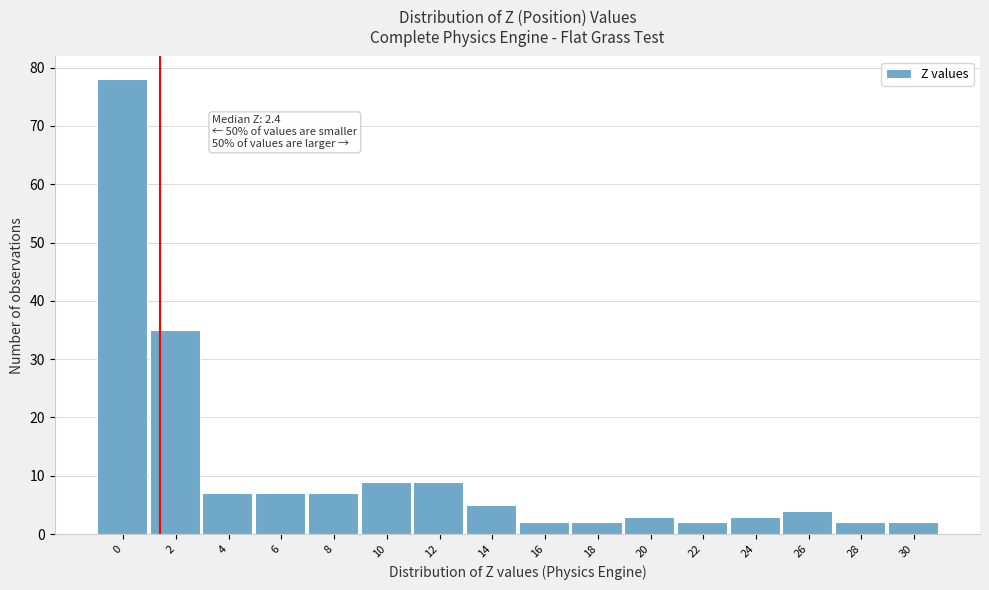

Reading right to left, list all the values displayed in this chart.

30=2	28=2	26=4	24=3	22=2	20=3	18=2	16=2	14=5	12=9	10=9	8=7	6=7	4=7	2=35	0=78